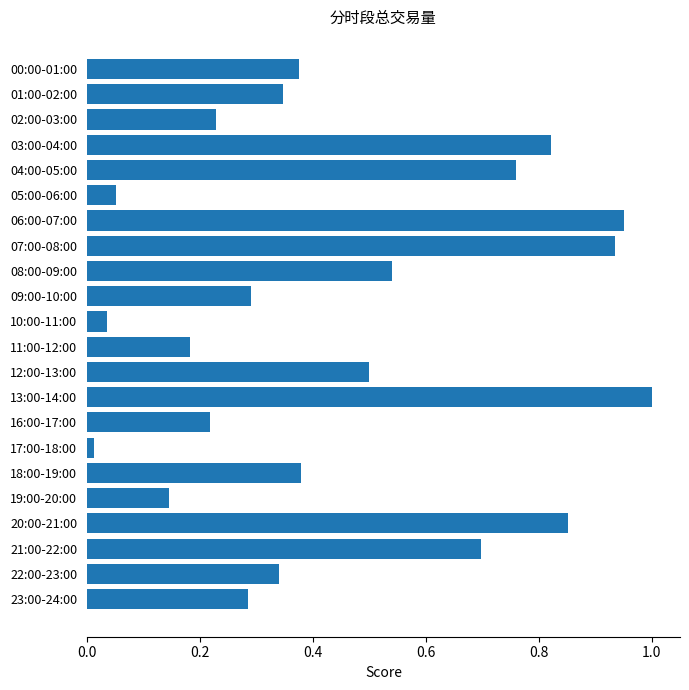

At which label is the value closest to 0?

17:00-18:00